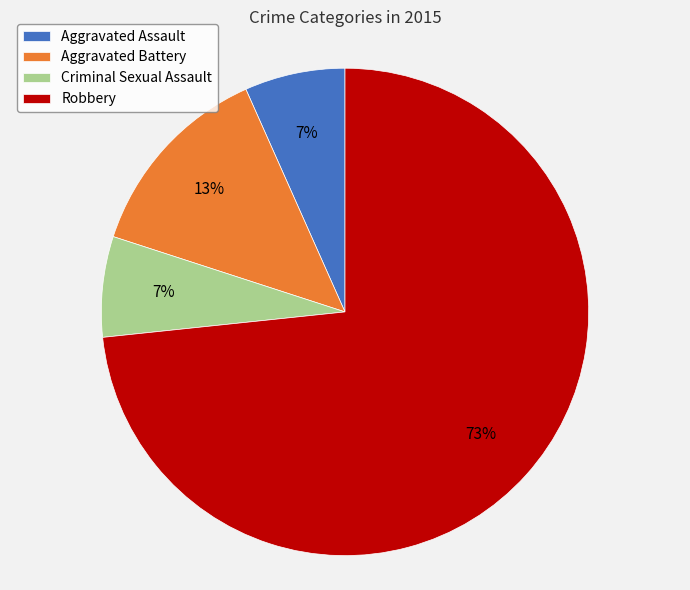

Does Aggravated Assault represent more than half of the total?

No